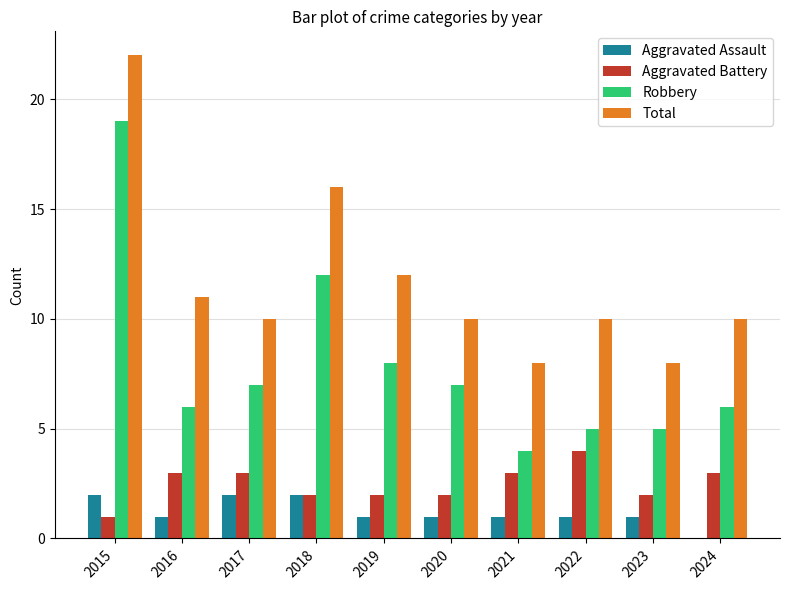

Which series has the largest total across all categories?

Total